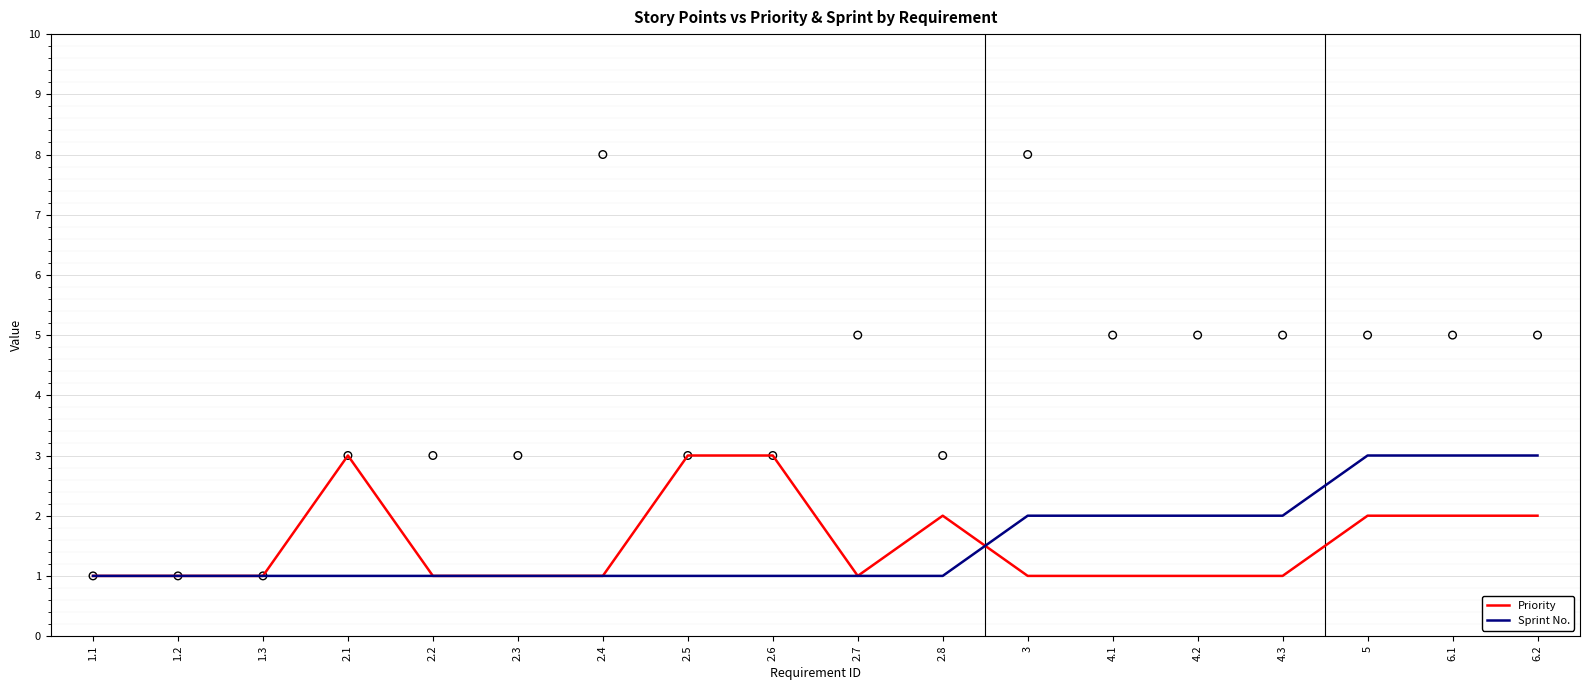

At which category is the sum across all series the highest?

5